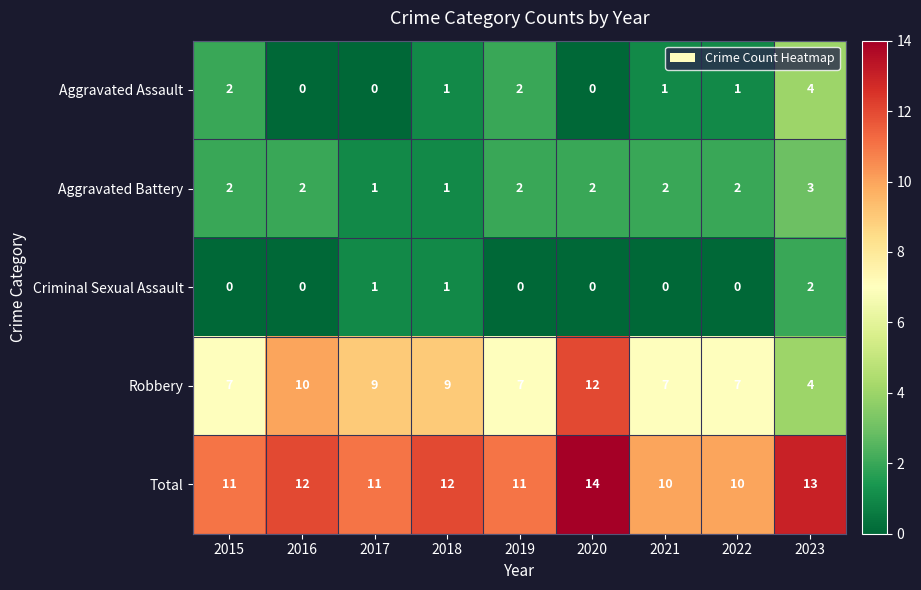

Count the number of data series in this chart.

5